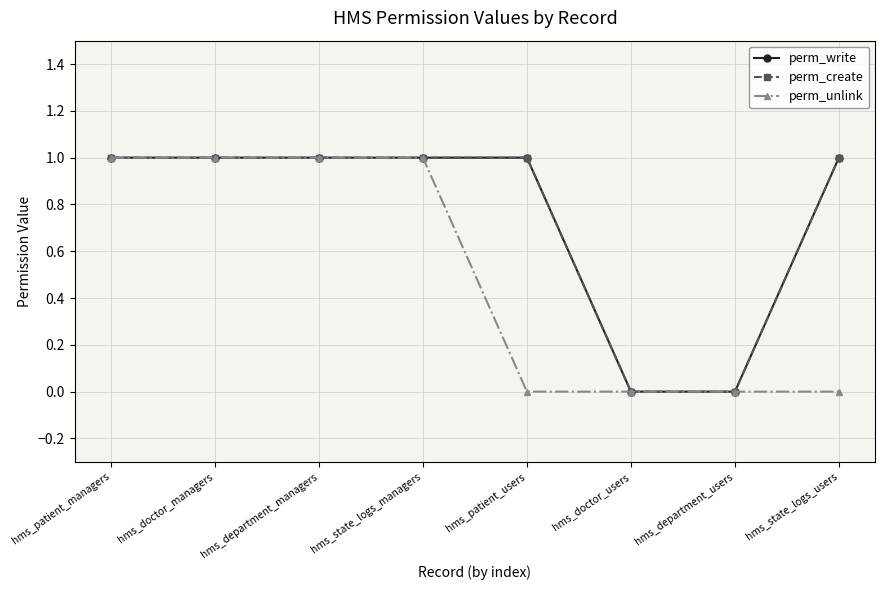

What is the total value across all series at hms_patient_users?

2